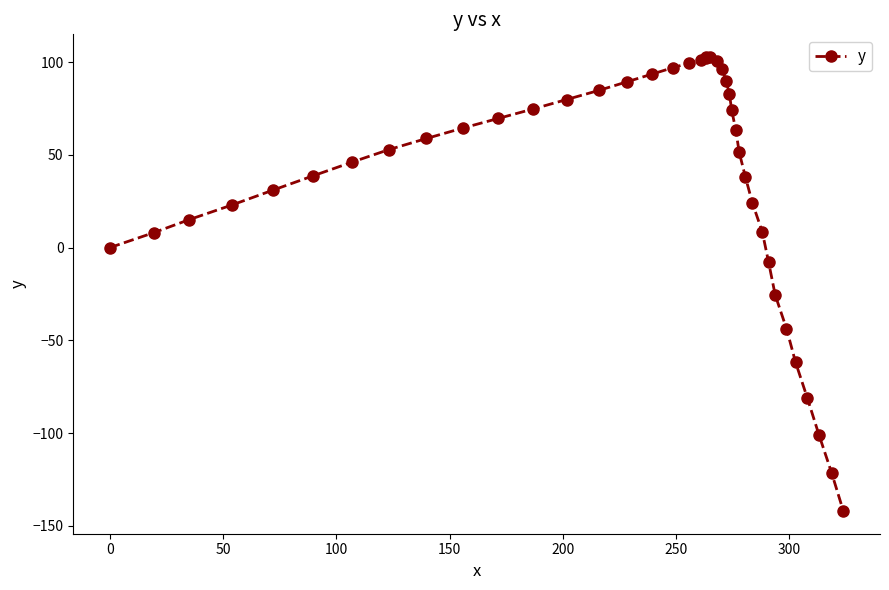

What is the average value?

37.0